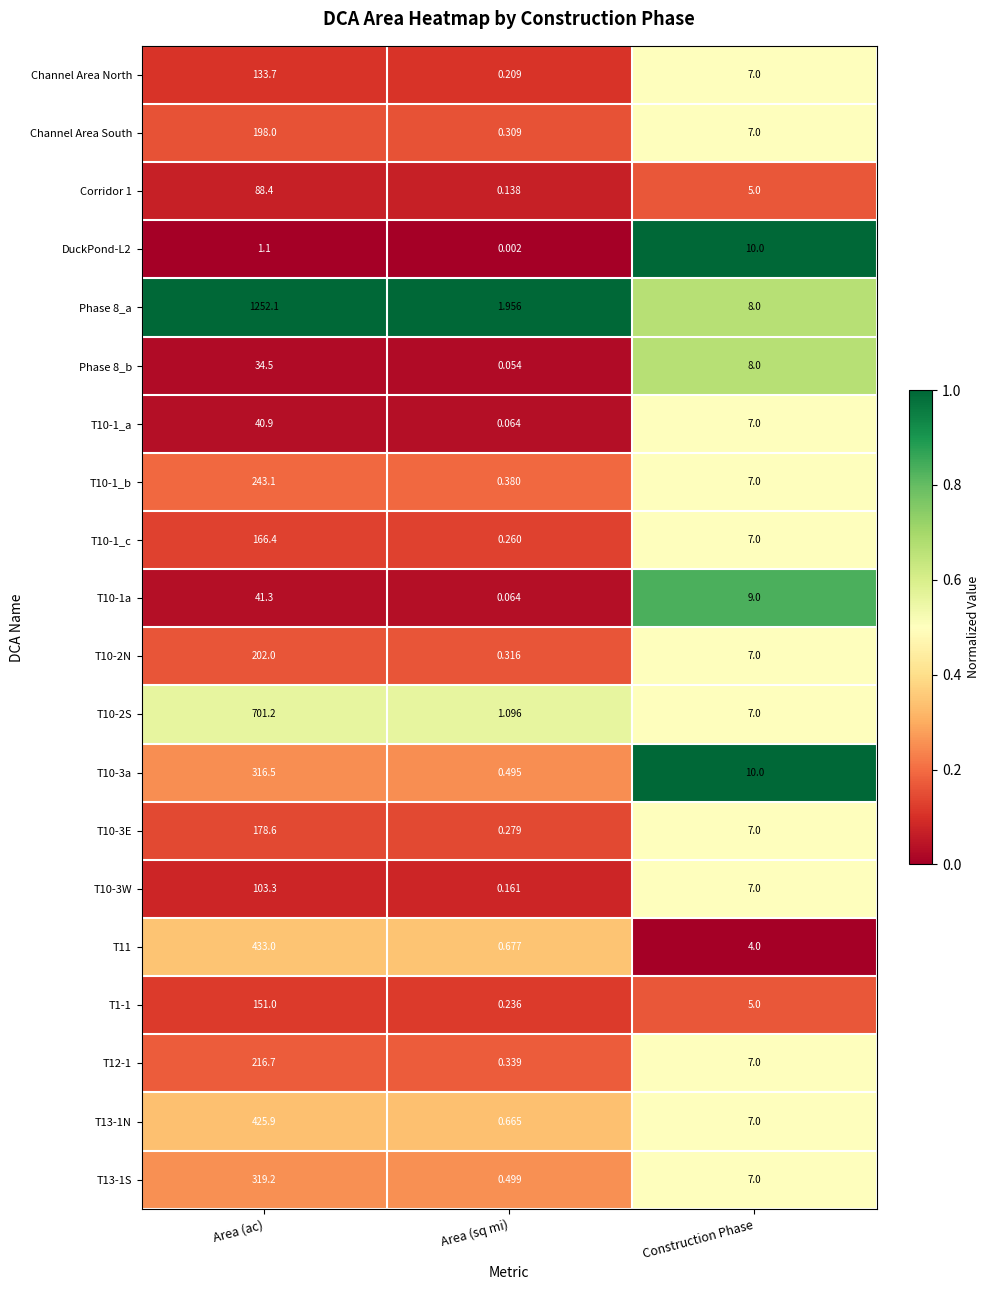

Count the number of data series in this chart.

20